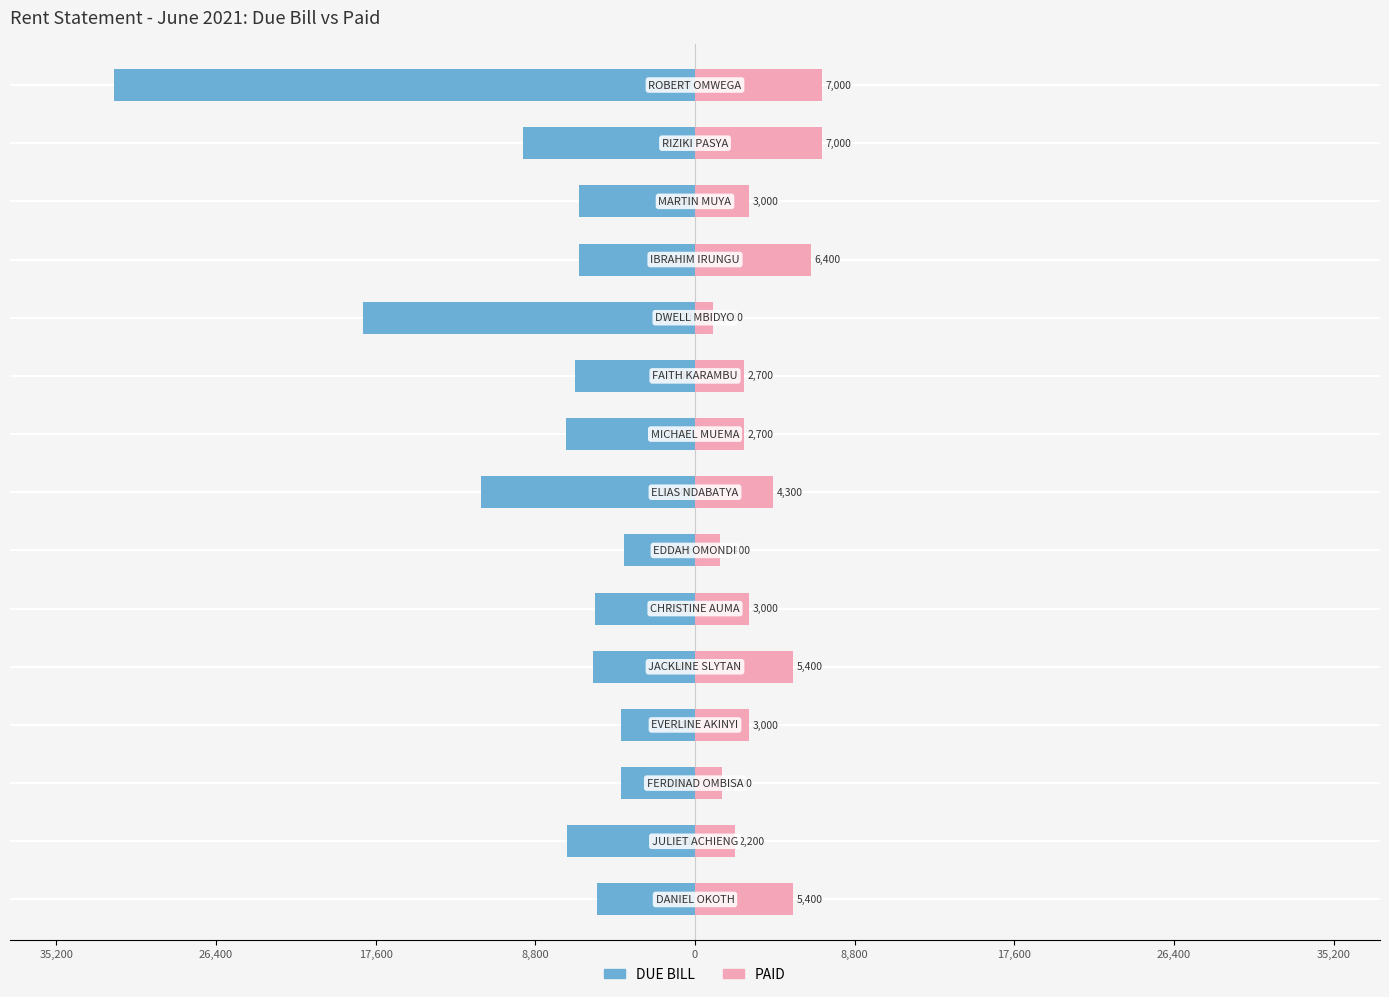

What is the difference between the highest and lowest values at 35,200?

7100